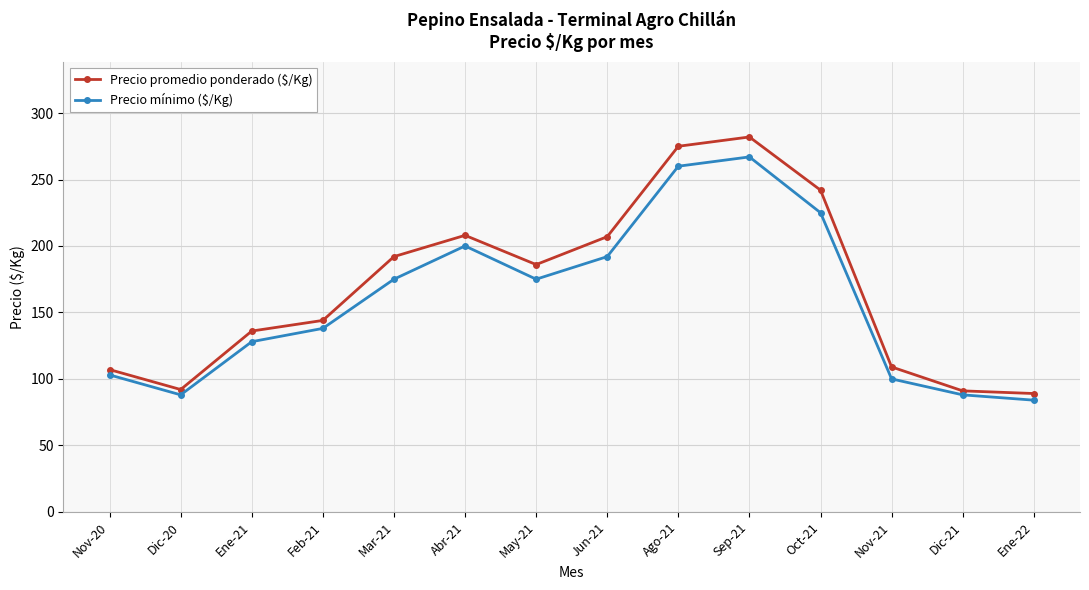

List the series in order of their peak value, lowest first.

Precio mínimo ($/Kg), Precio promedio ponderado ($/Kg)